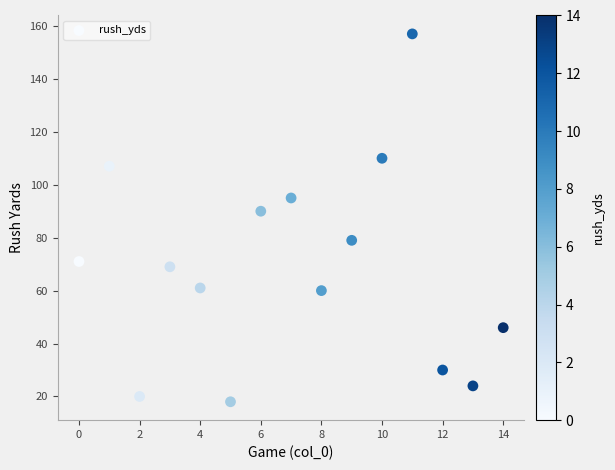

What is the range of Y values (max minus min)?

139